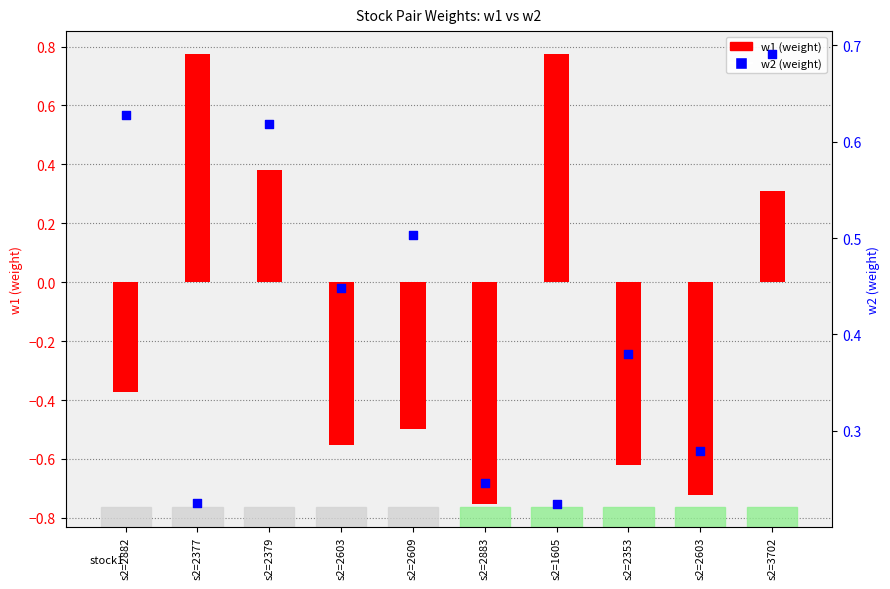

Which series has the largest total across all categories?

w2